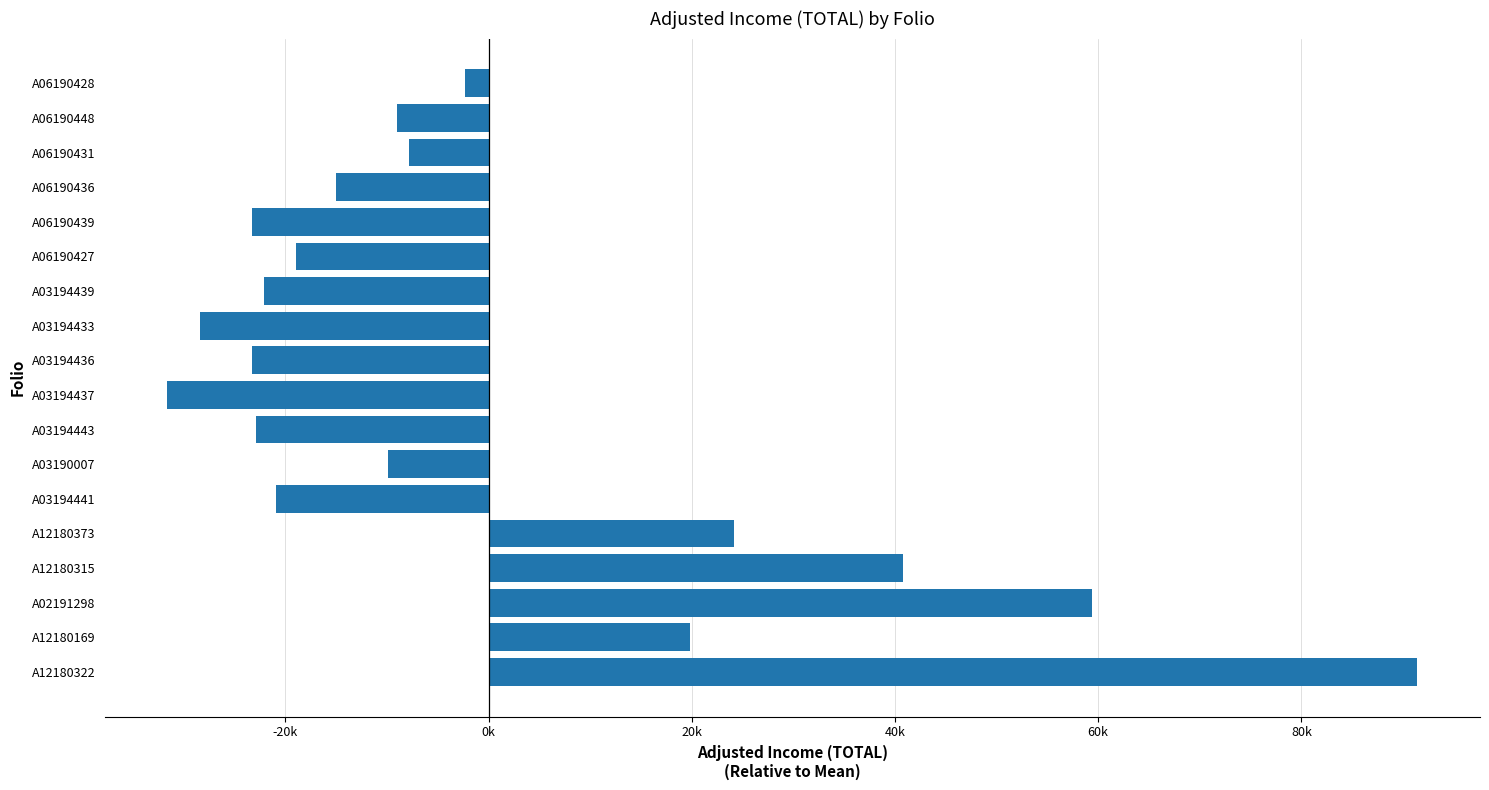

At which category does the chart reach its minimum across all series?

A03194437